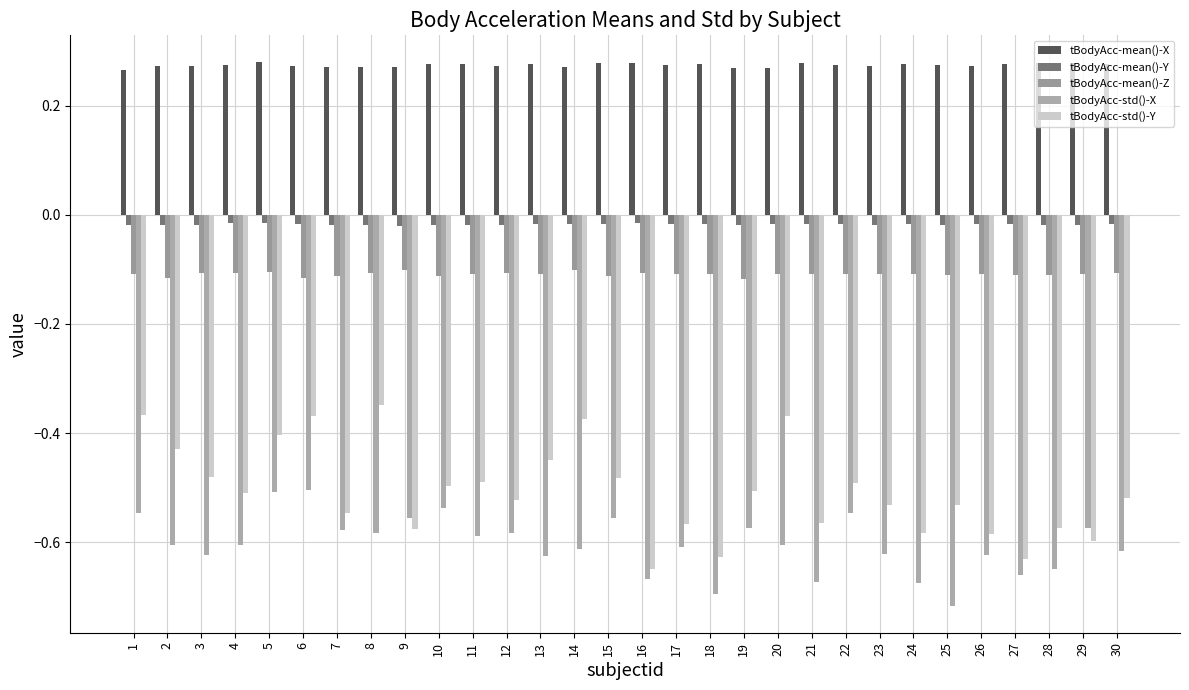

Read the tBodyAcc-mean()-Z value at 7.

-0.1